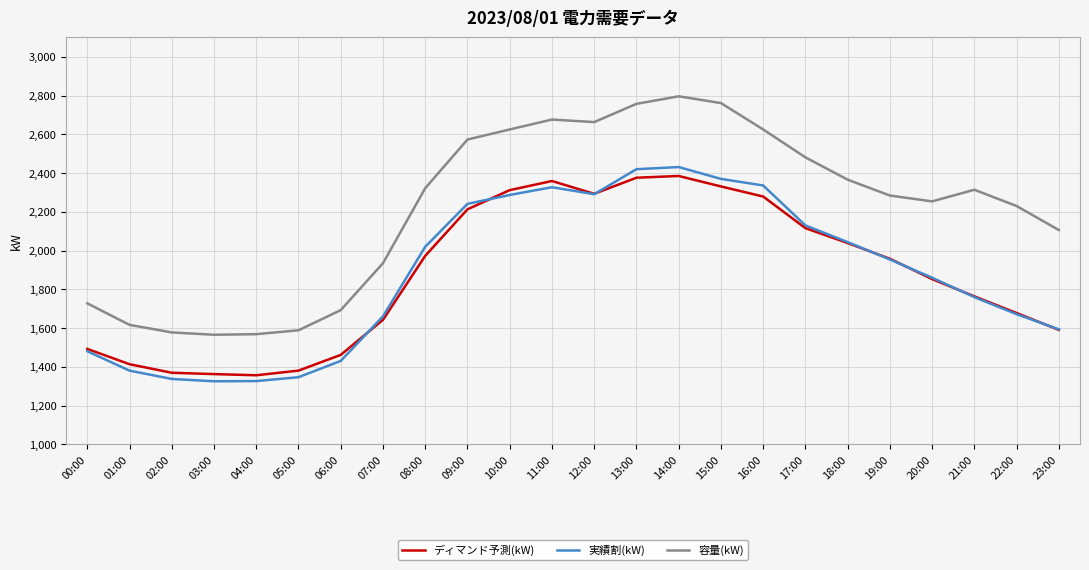

What is the difference between the ディマンド予測(kW) values at 02:00 and 05:00?

11